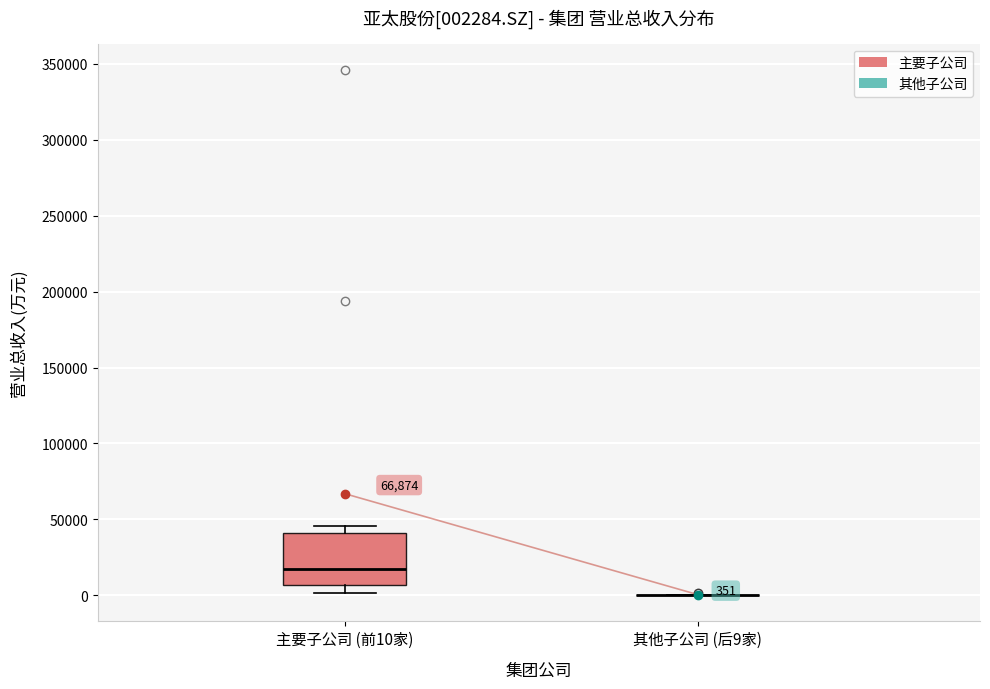

Comparing the boxes themselves (not the whiskers), which one is the tallest?

主要子公司 (前10家)